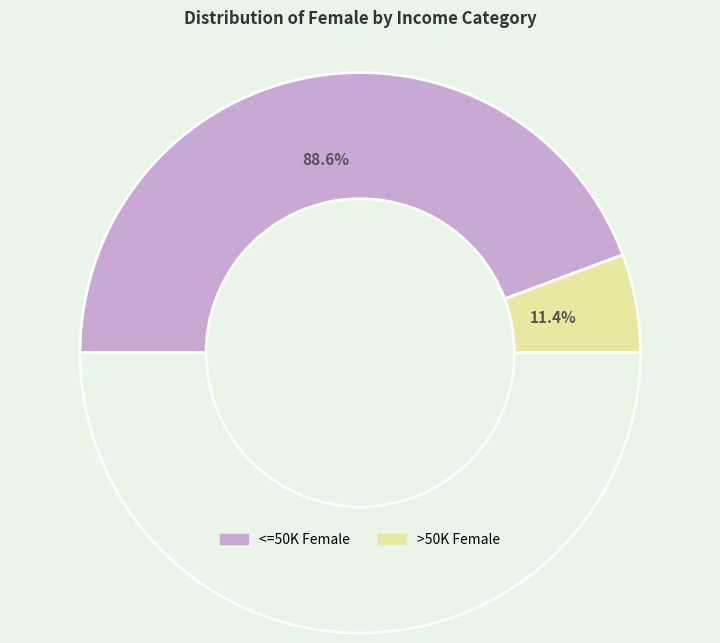

How many slices are in this pie chart?

2